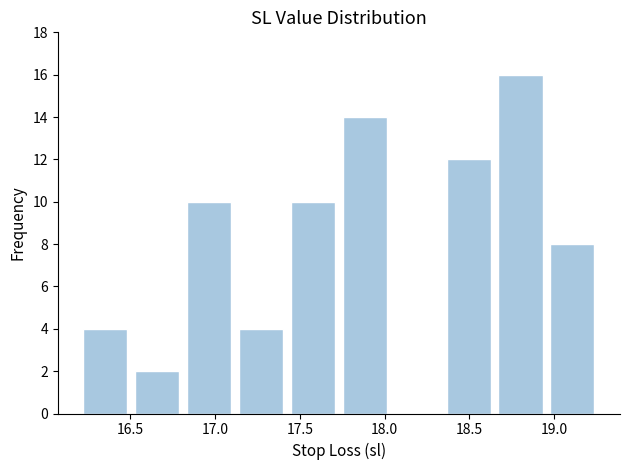

Which range on the x-axis has the tallest bar?

18.65 to 18.95